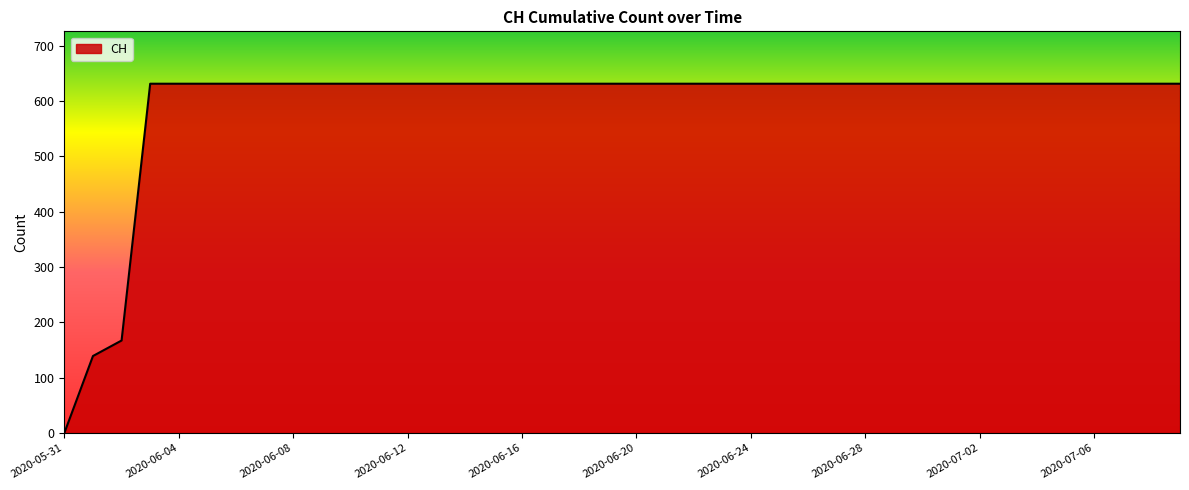

Reading right to left, transcribe all the data shown in this chart.

631	631	631	631	631	631	631	631	631	631	631	631	631	631	631	631	631	631	631	631	631	631	631	631	631	631	631	631	631	631	631	631	631	631	631	631	631	167	139	0